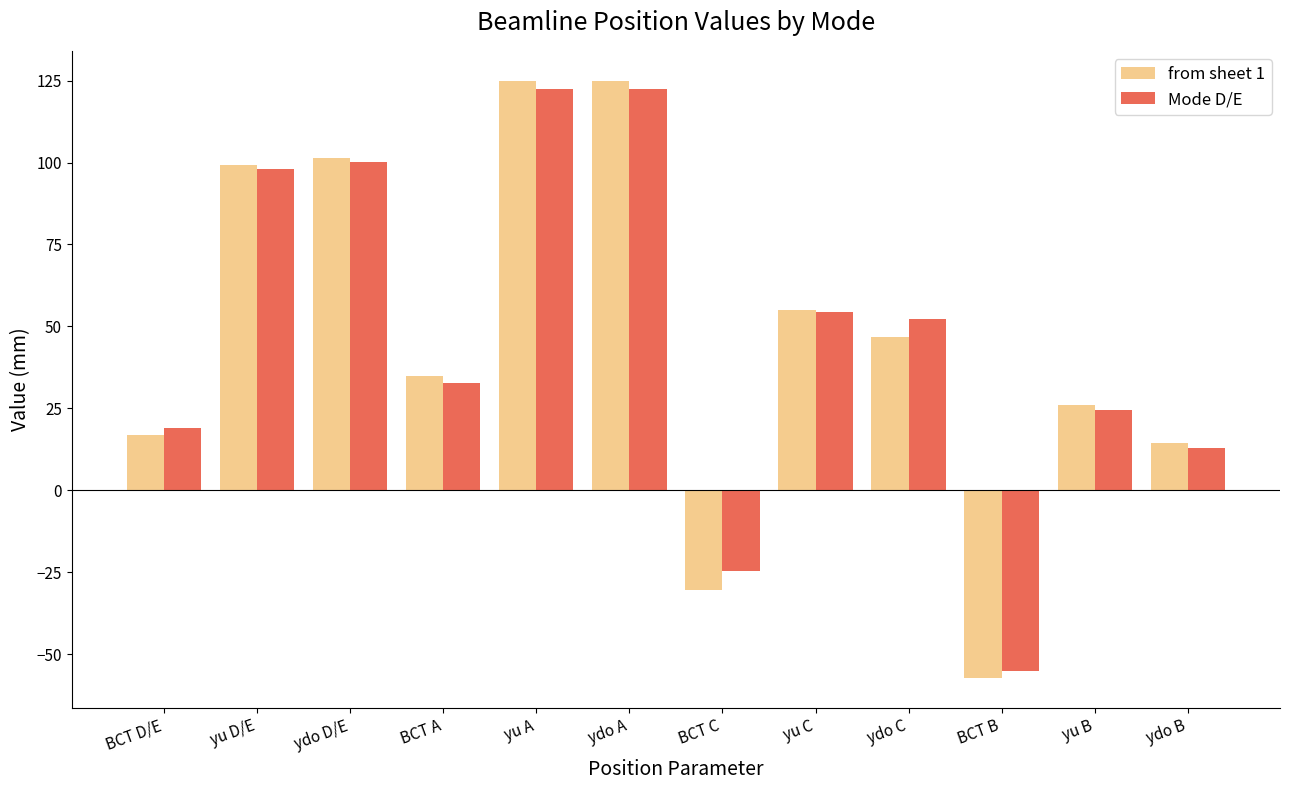

Count the number of categories in the chart.

12